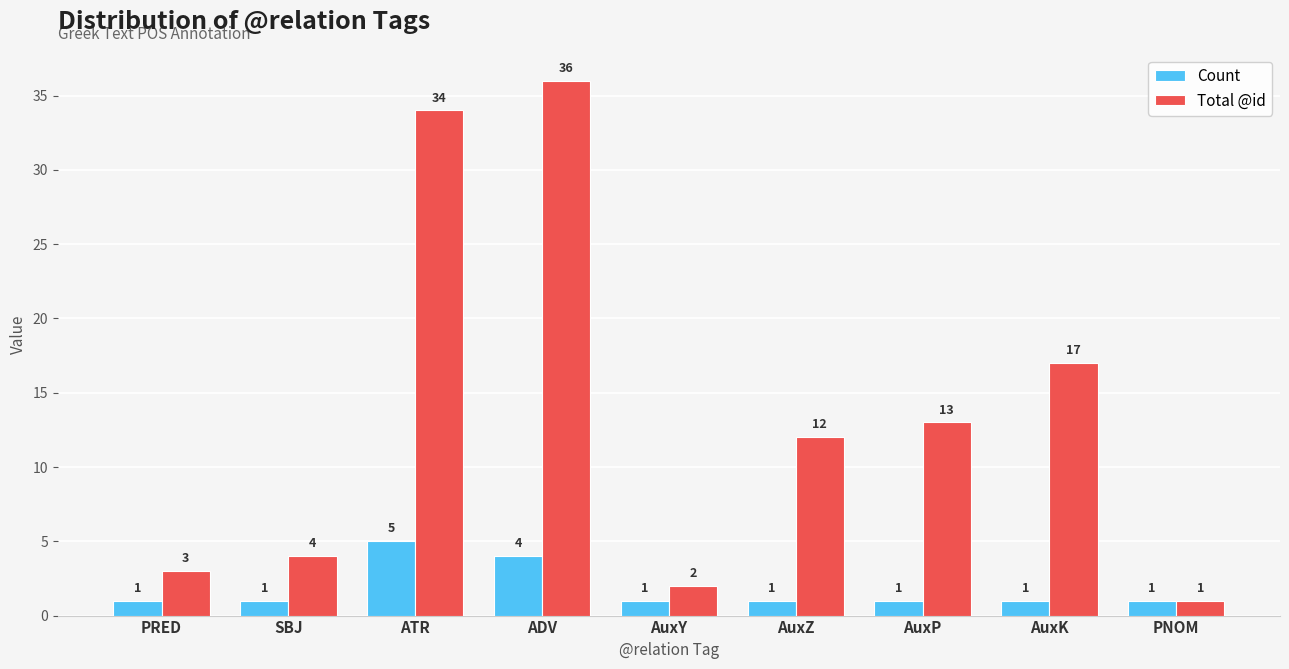

Reading left to right, transcribe all the data shown in this chart.

Count: 1	1	5	4	1	1	1	1	1
Total @id: 3	4	34	36	2	12	13	17	1